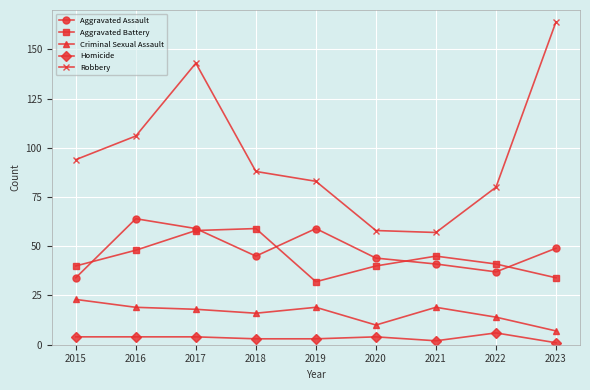

True or false: Aggravated Battery has more than 2 interior local peaks.

False